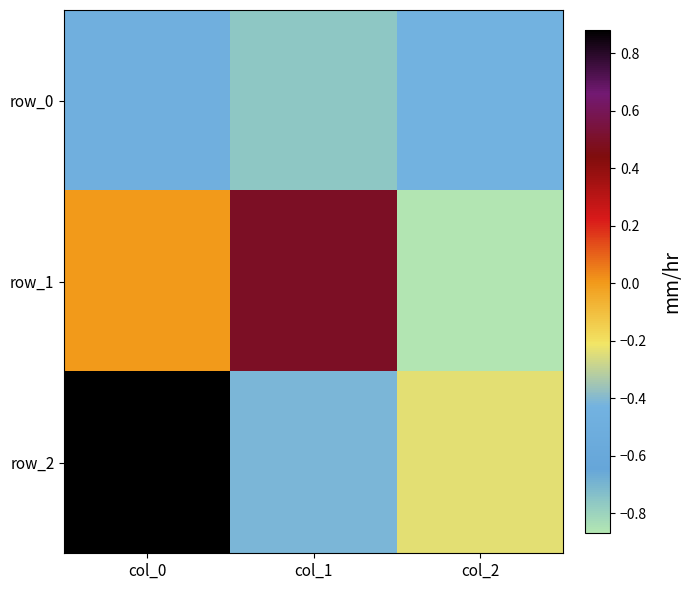

The value of row_2 at col_0 is 0.9. True or false?

True